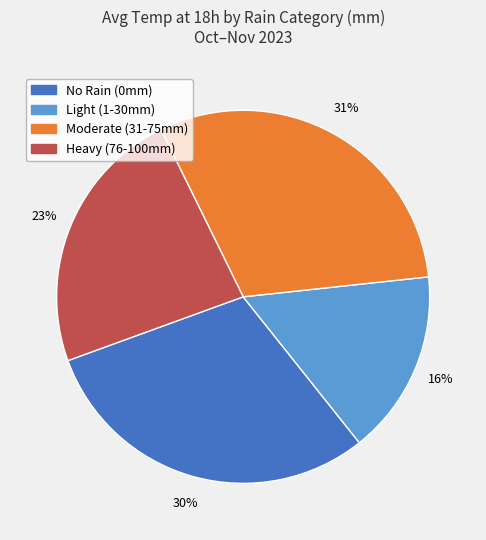

What percentage is the No Rain (0mm) slice, to the nearest percent?

30%